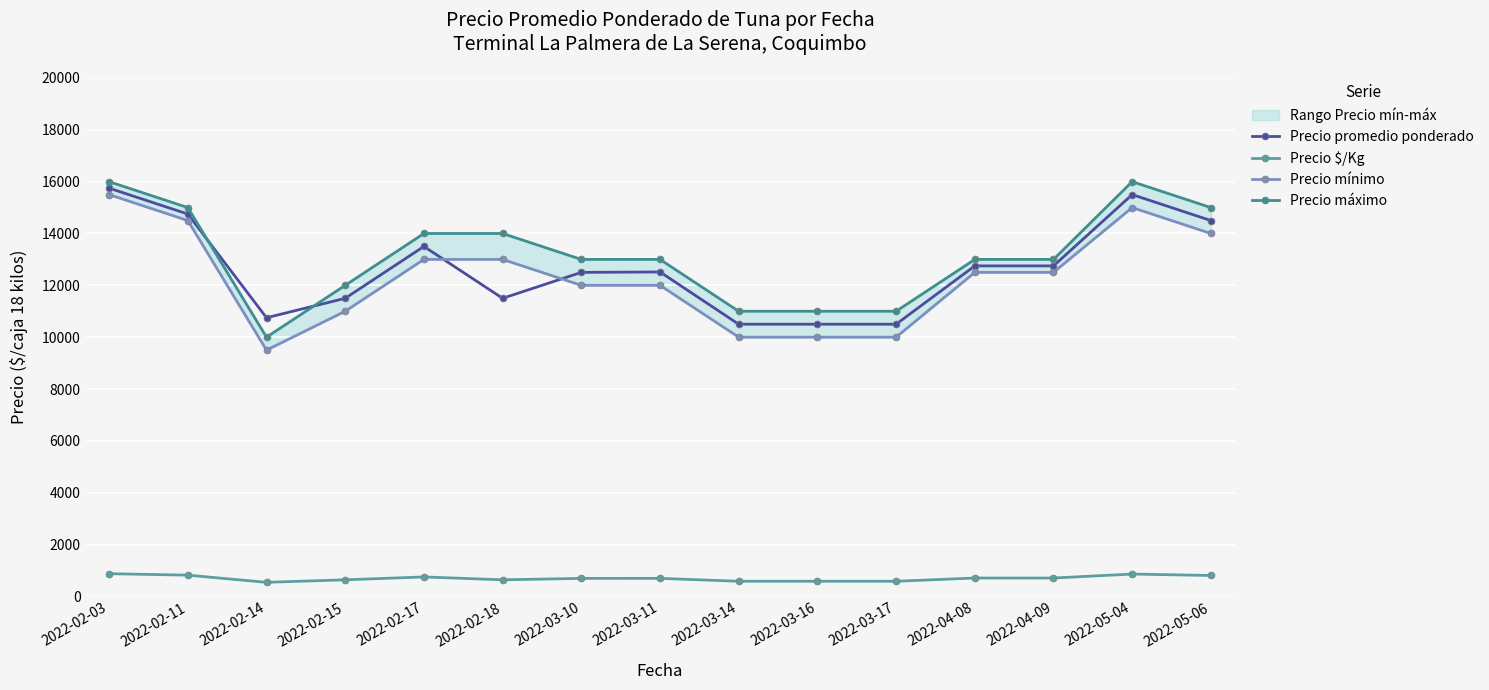

Where is the first local maximum for Precio máximo?

2022-05-04